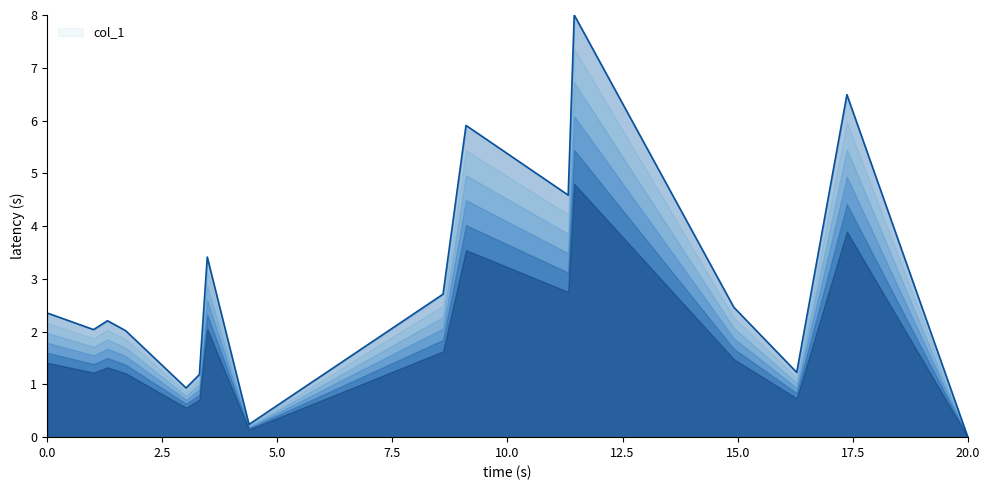

Which label corresponds to the smallest value in the chart?

20.0